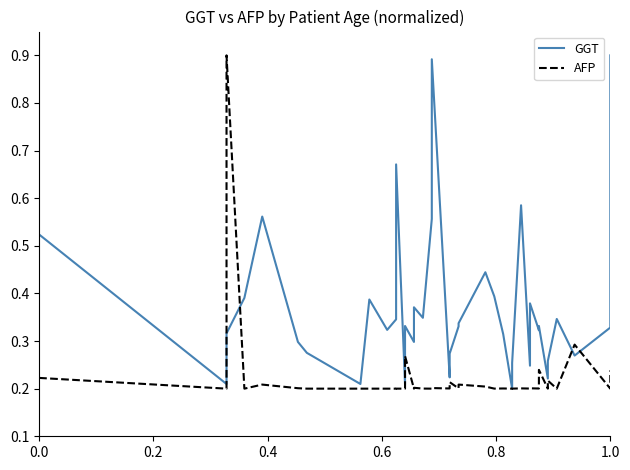

In GGT, how many points are higher than both neighbors (excluding endpoints)?

11